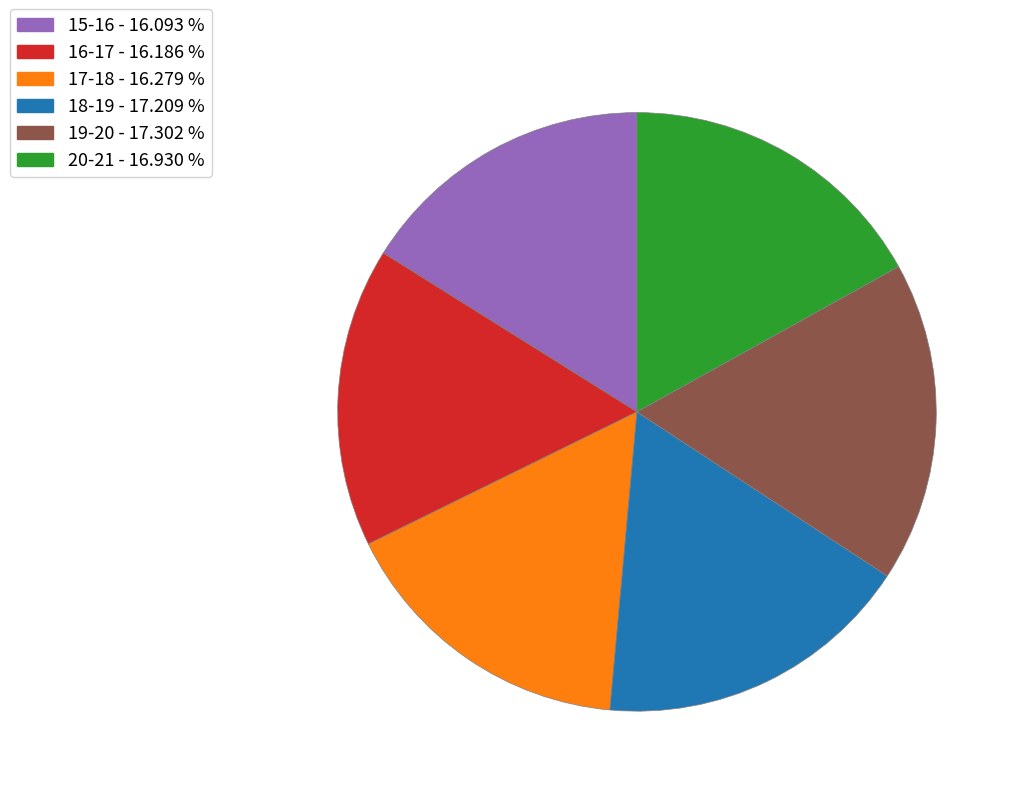

Do 16-17 and 15-16 together represent more than half of the pie?

No